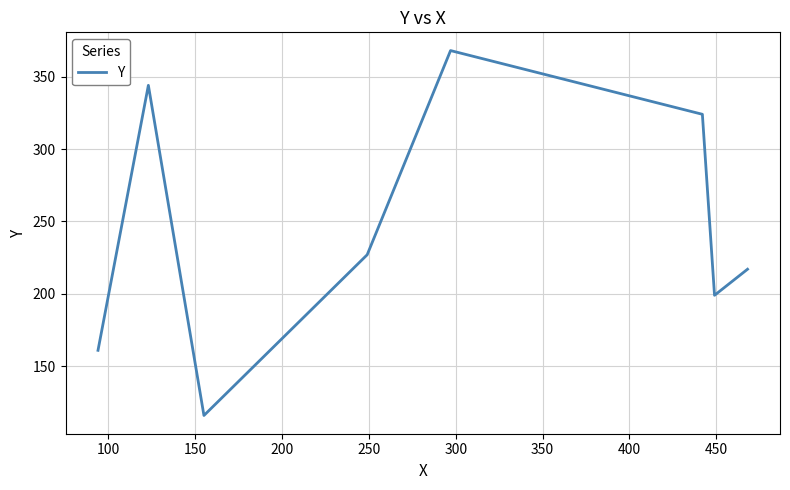

What is the difference between the second highest and minimum values?

228